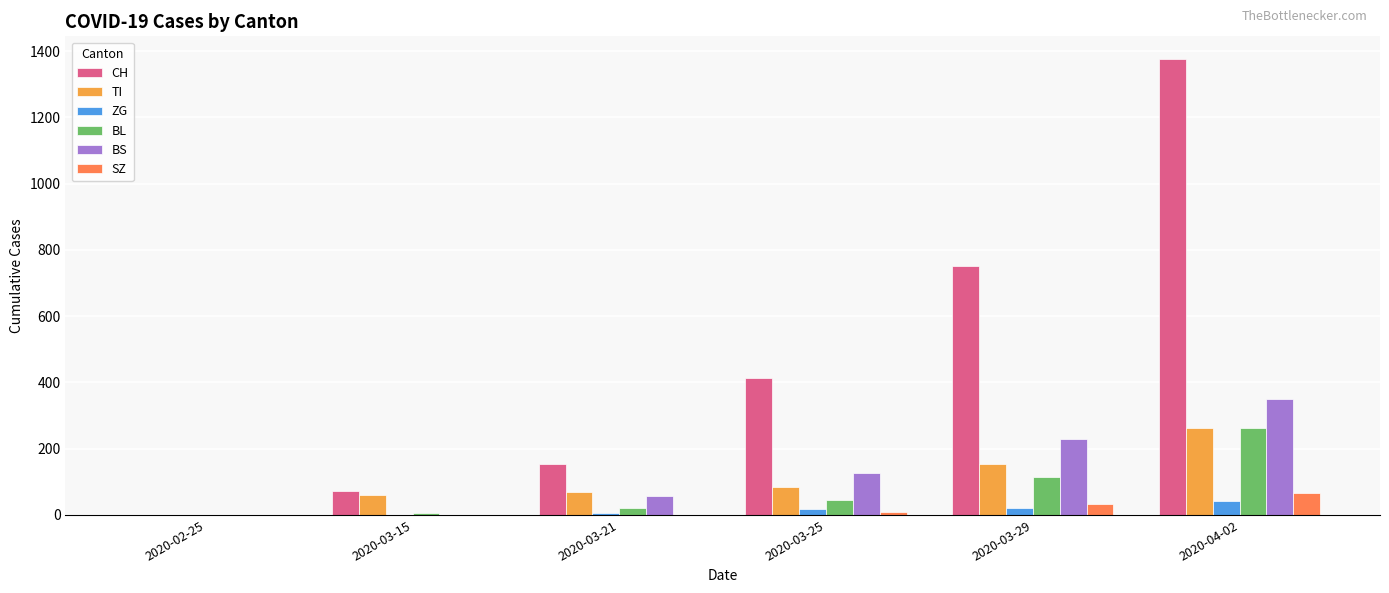

What is the maximum value for CH?

1376